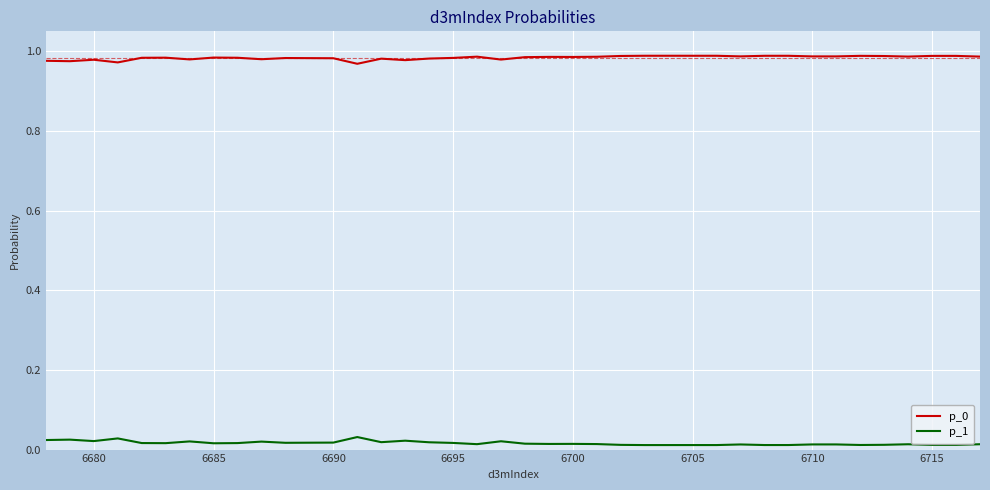

True or false: p_1 and p_0 intersect in this chart.

False